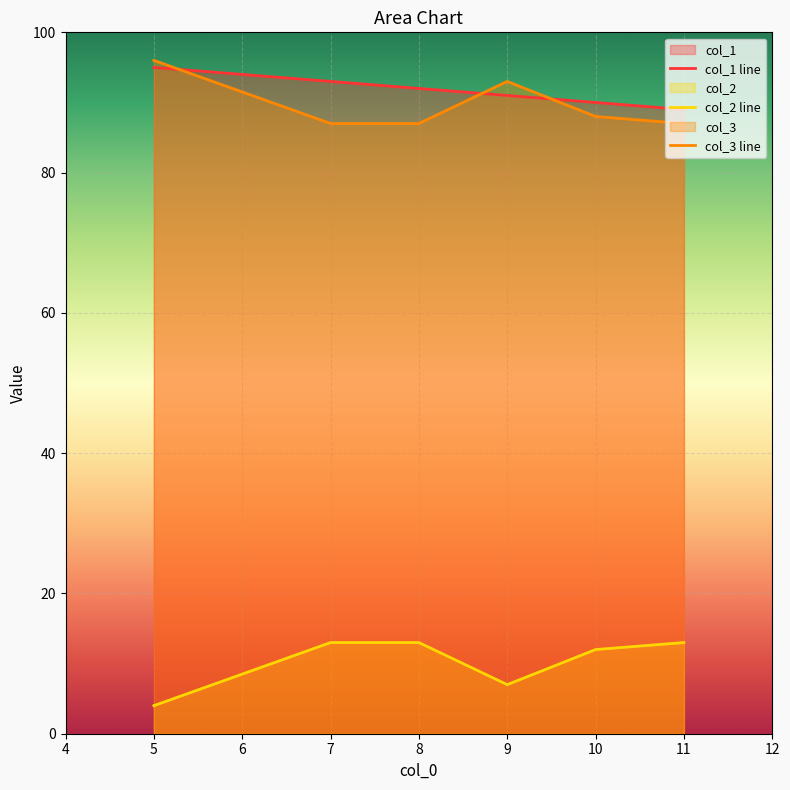

What is the difference between the maximum and minimum values in the col_1 line series?

6